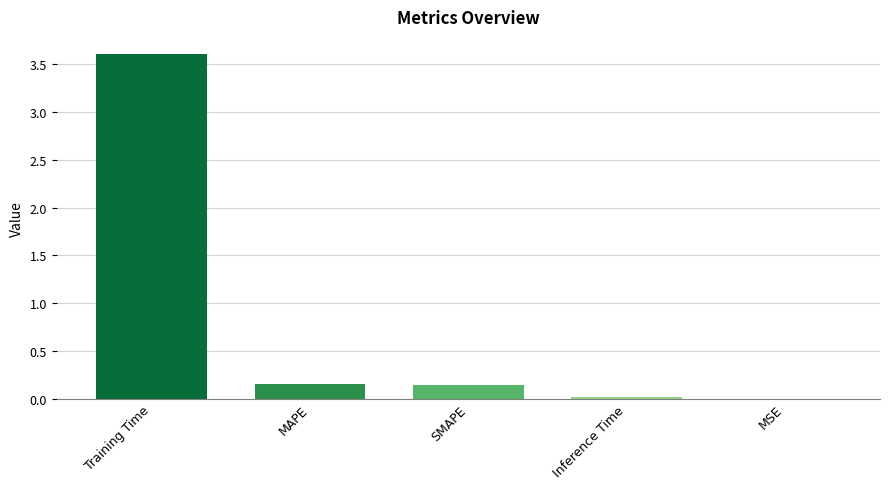

What is the greatest value displayed?

3.6